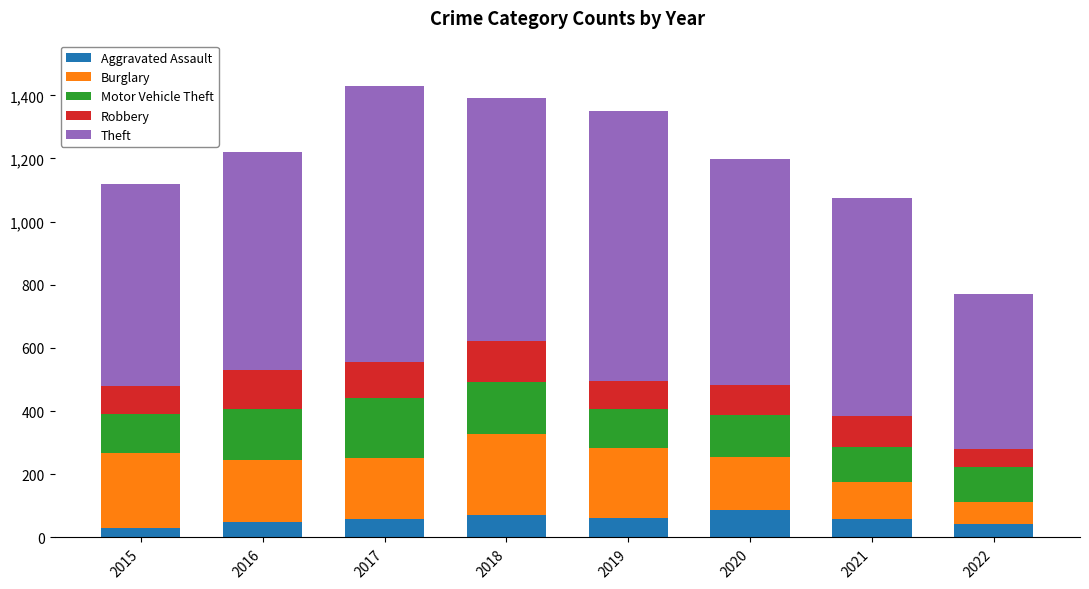

What is the total value across all series at 2017?

1430